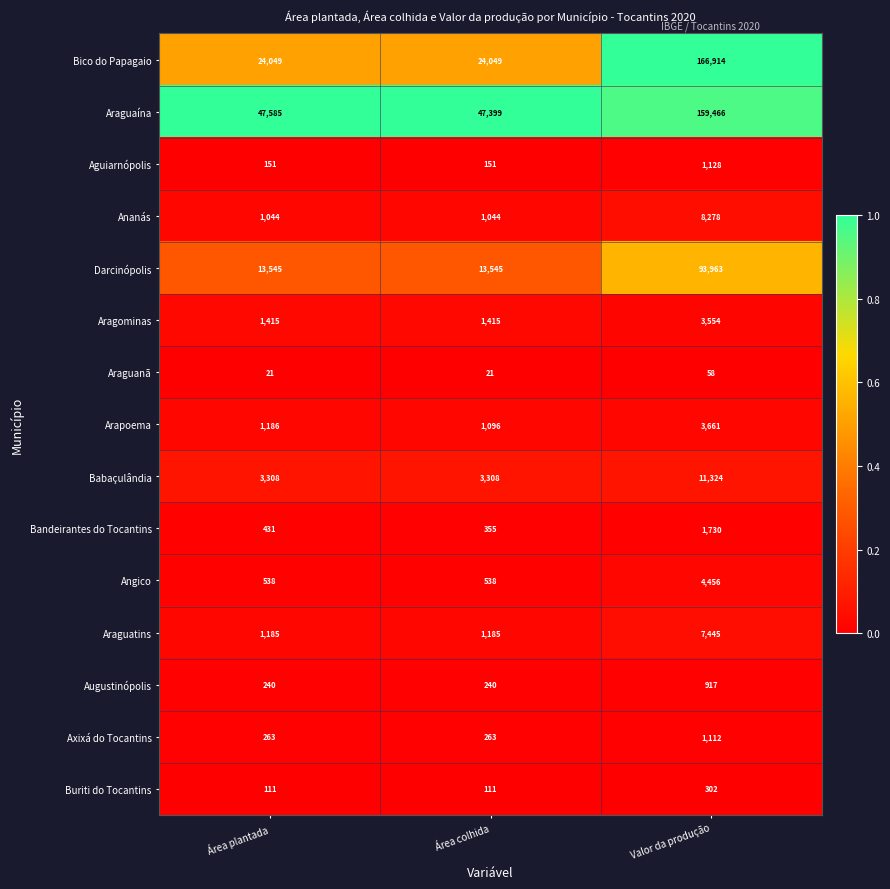

True or false: Arapoema has a value of 3661 at Valor da produção.

True